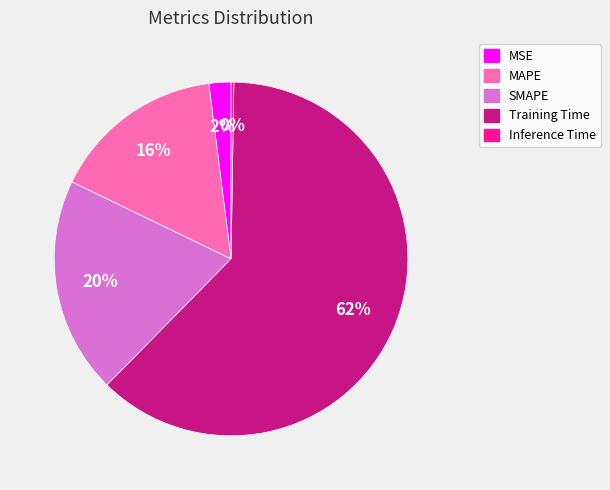

What is the largest slice in the pie chart?

Training Time